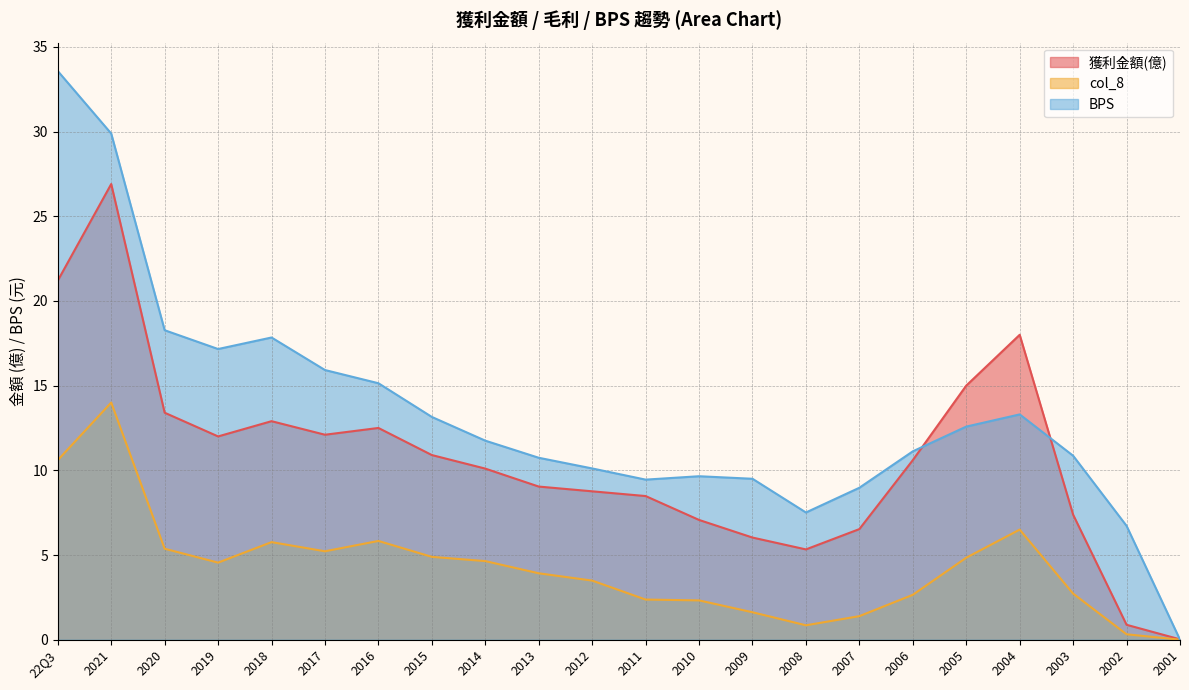

What are all the series names shown in the legend?

獲利金額(億), col_8, BPS